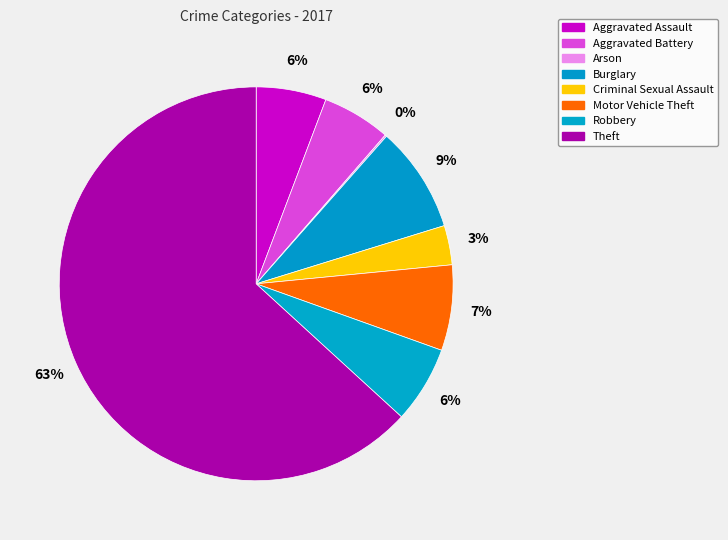

Approximately how many times larger is the value at Aggravated Assault compared to Burglary?

0.7